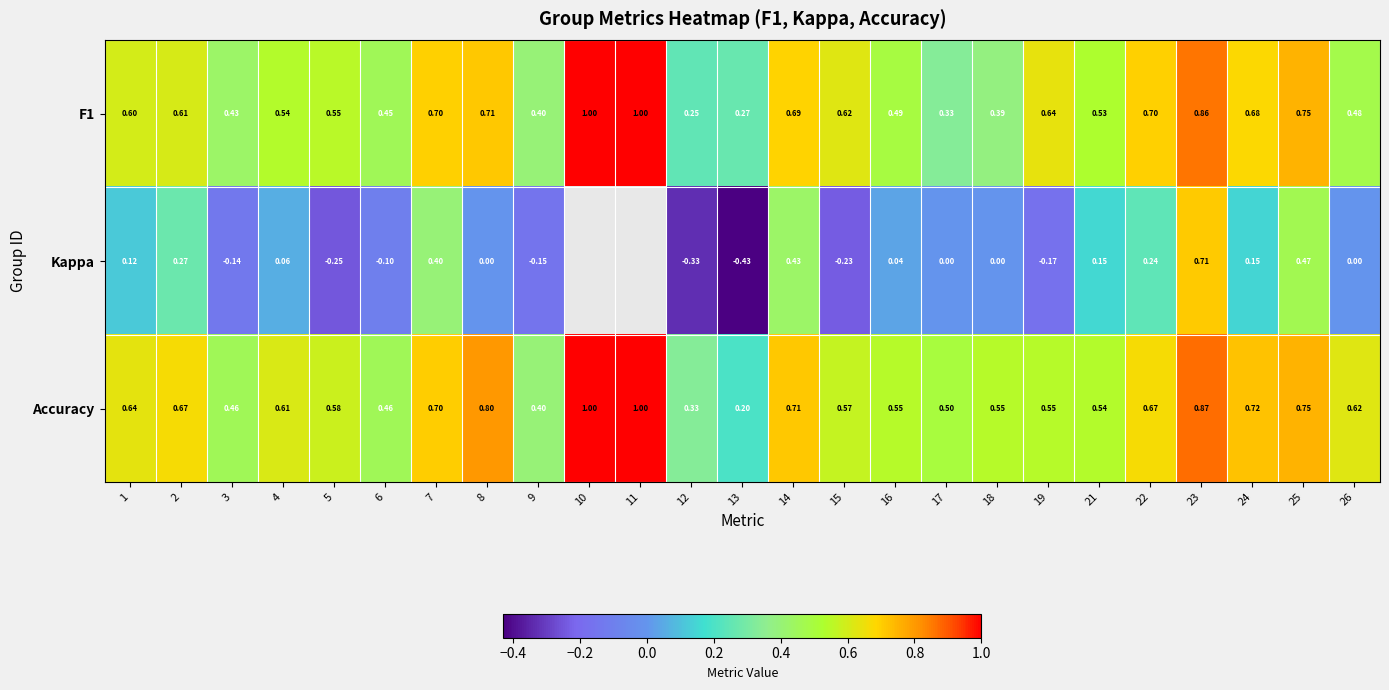

Is the value of Accuracy at 12 greater than the value of Kappa at 7?

No